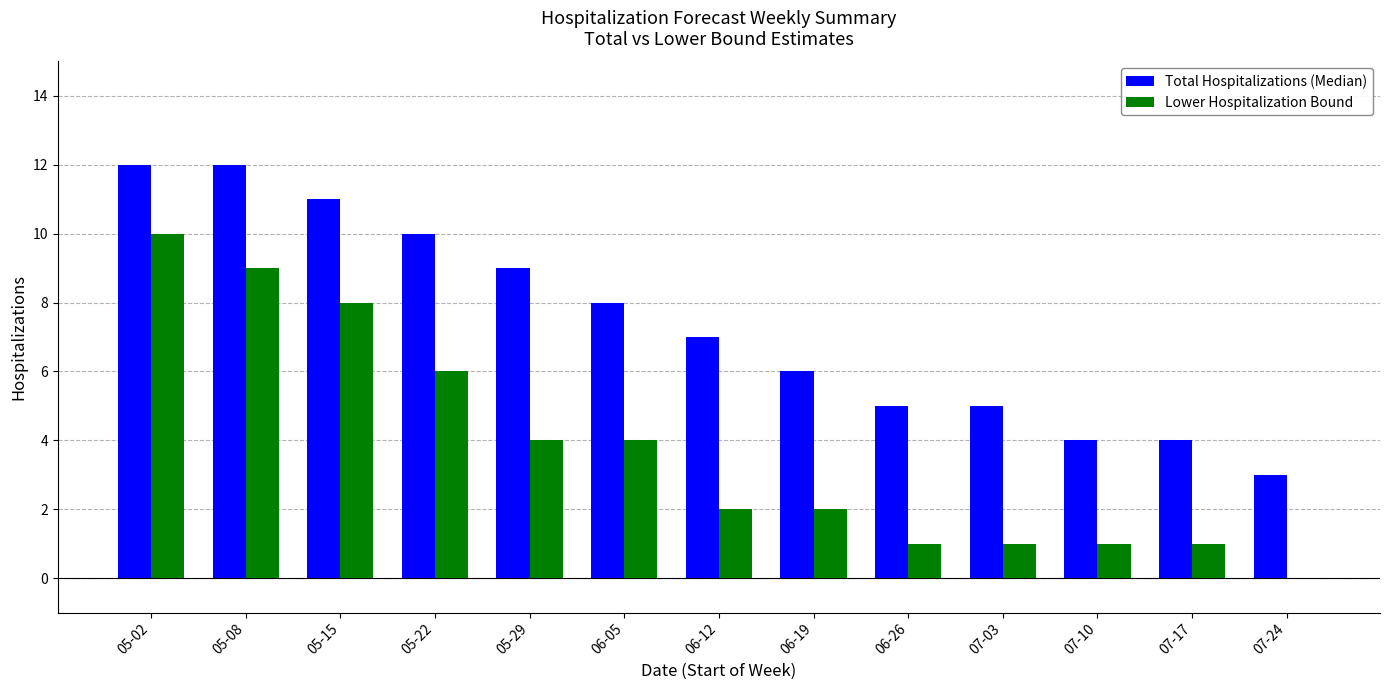

How many groups of bars are there?

13